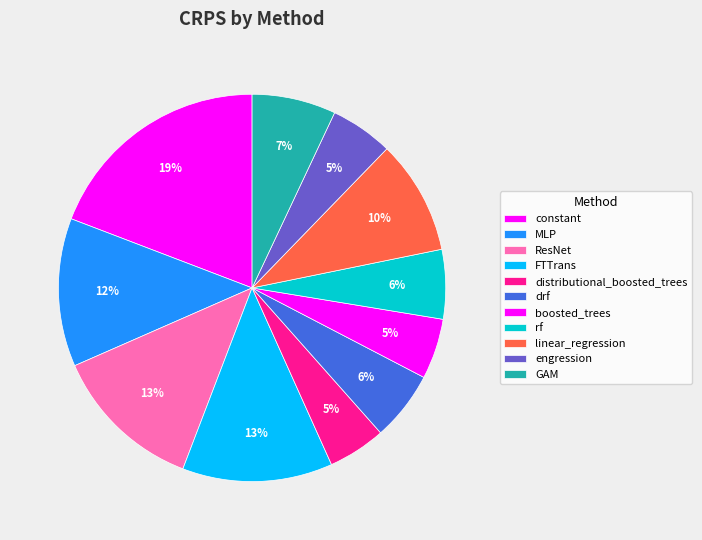

The MLP slice represents 12% of the pie. True or false?

True